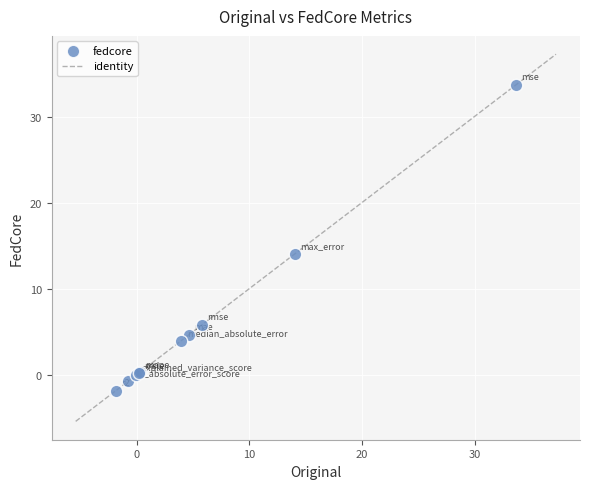

What Y value in the scatter plot is closest to 15?

14.1